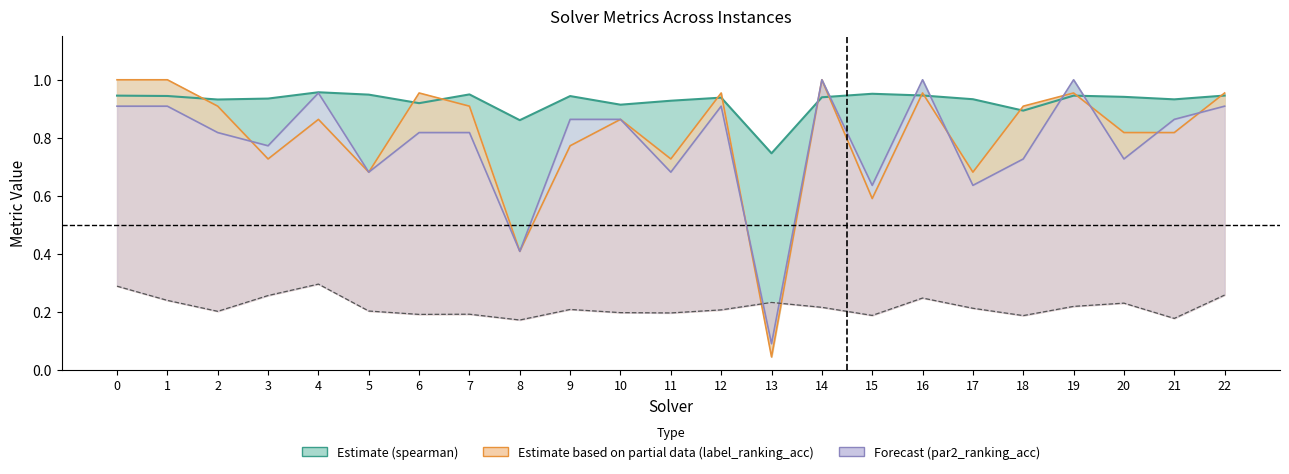

How many interior local valleys does the amount_runtime (×2) series have?

7